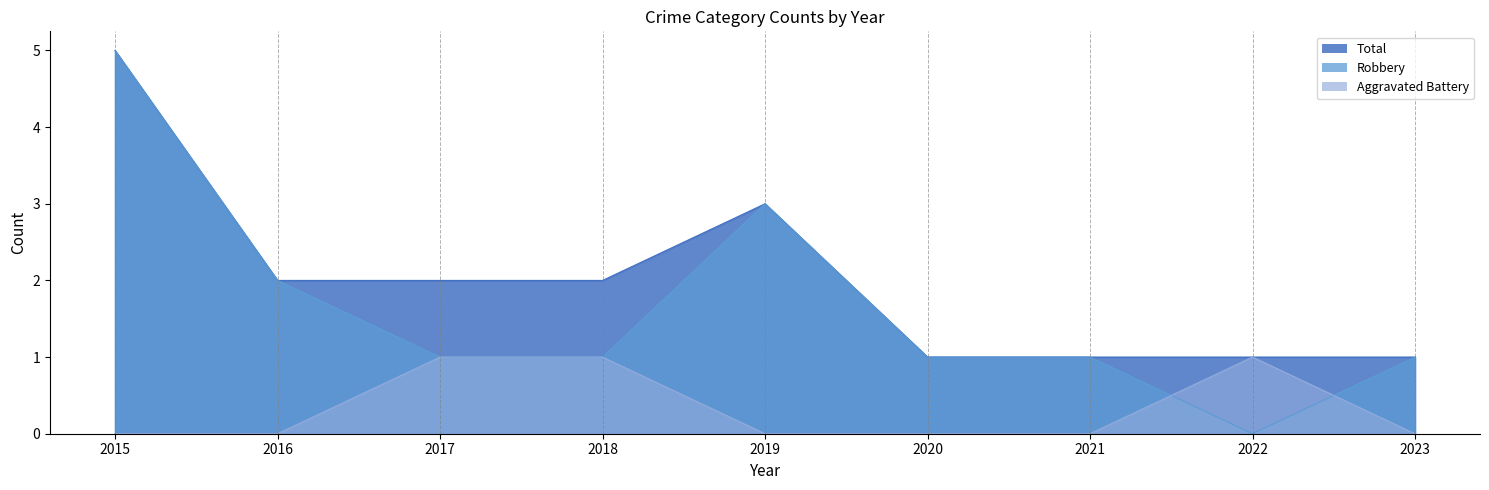

Which series has the largest total across all categories?

Total